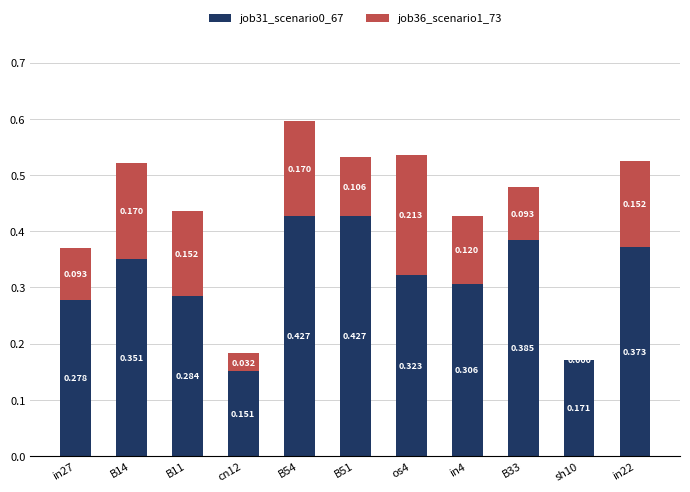

Does the chart contain stacked bars?

Yes